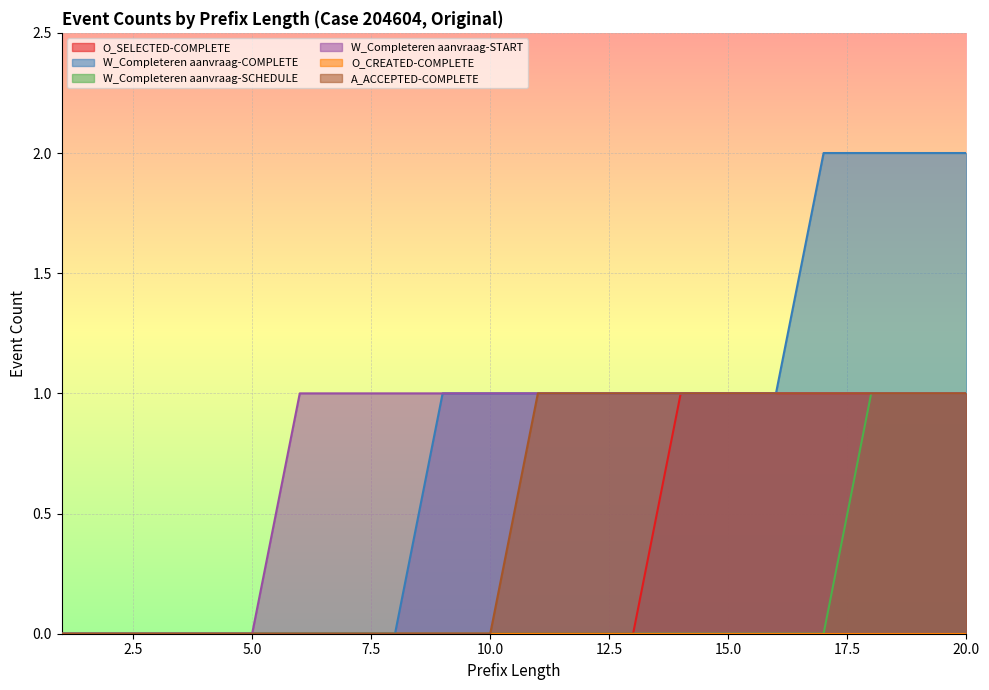

How many series are shown in this chart?

6